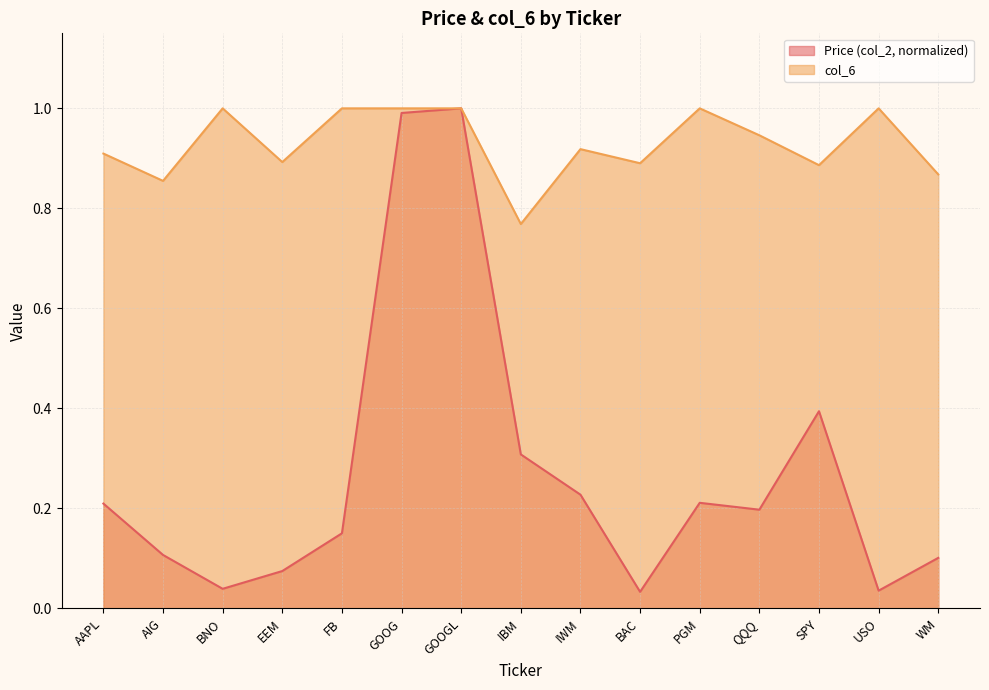

Which series has the largest total across all categories?

col_6